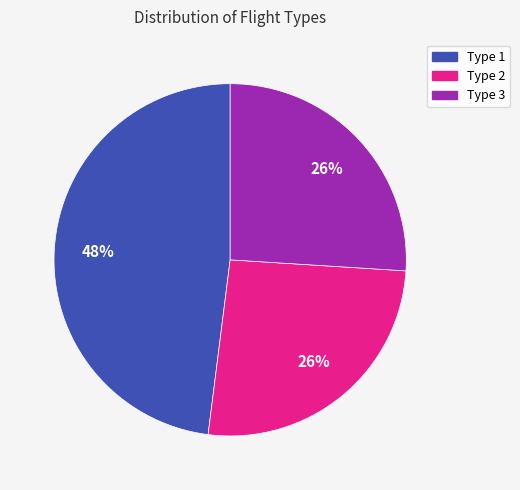

Does Type 1 account for over 50% of the chart?

No